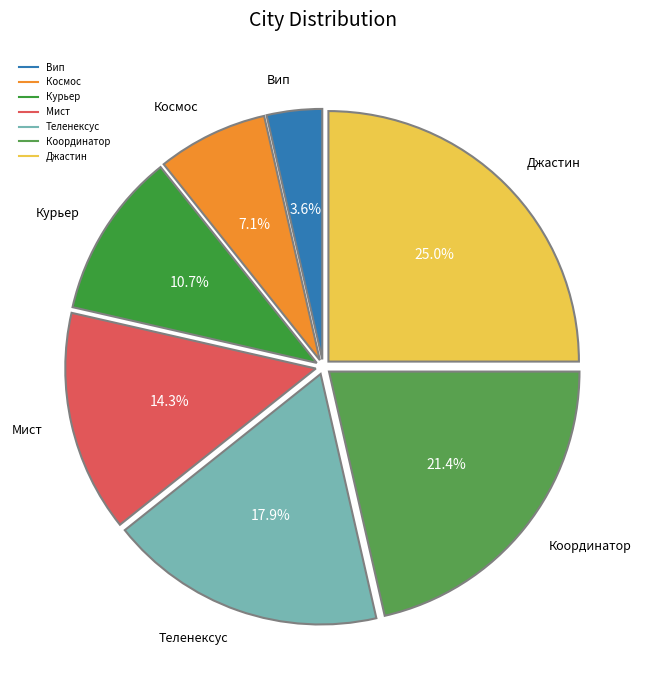

Is it true that Вип is 4% of the pie?

True